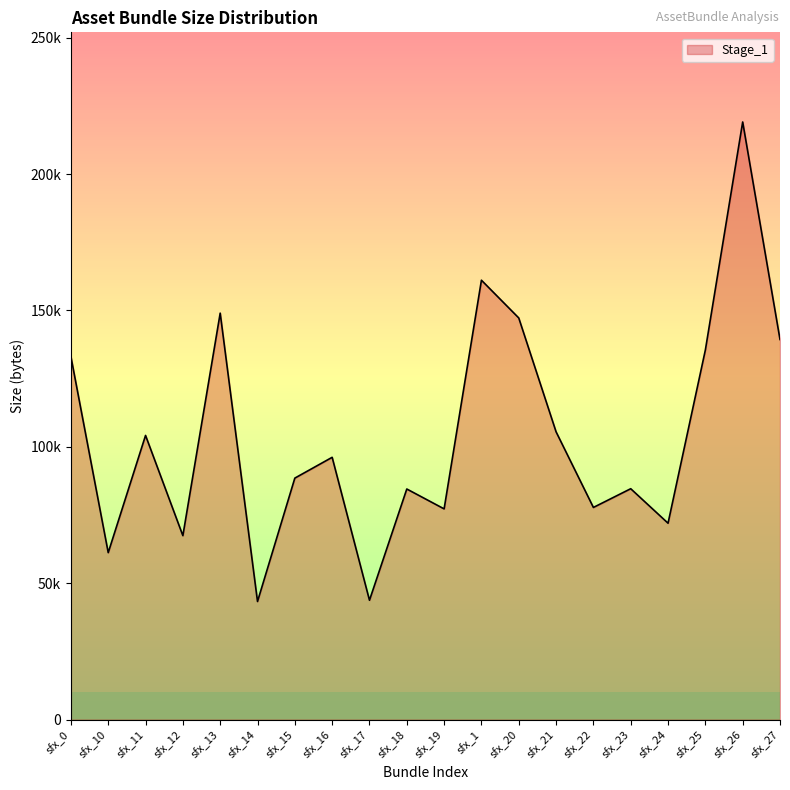

Does the chart have visible grid lines?

No